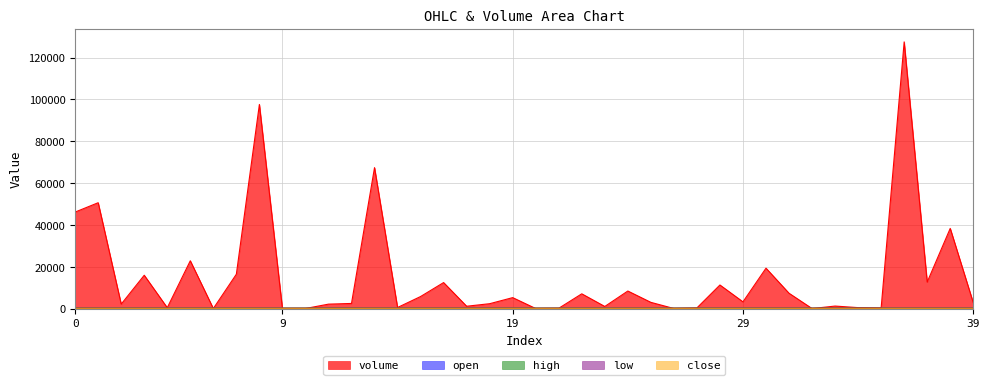

Where is high nearest to the value 148?

39